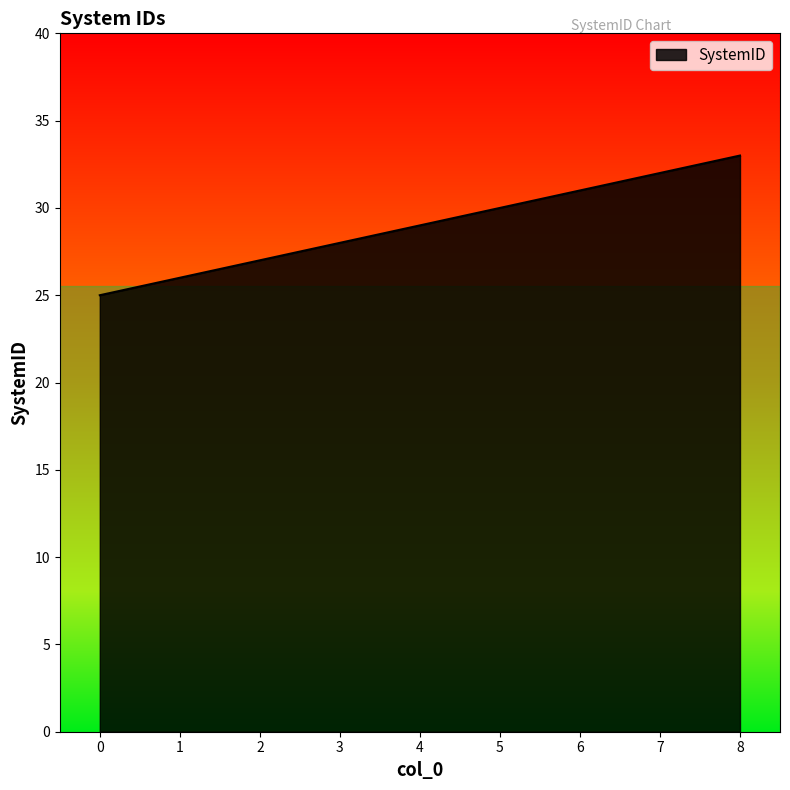

What is the smallest value displayed?

25